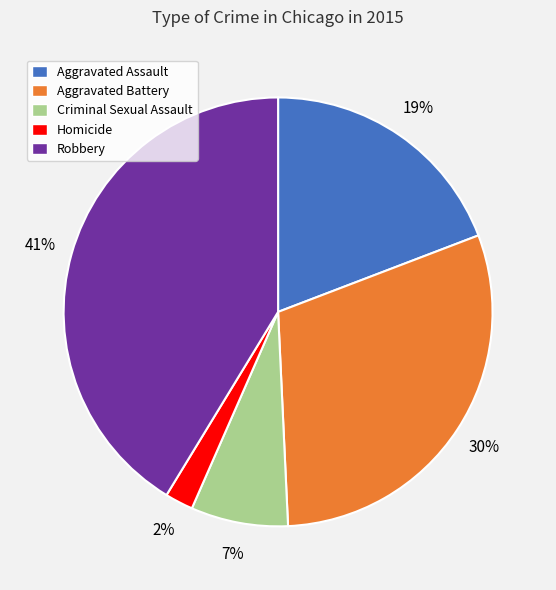

Count the number of slices in the pie.

5